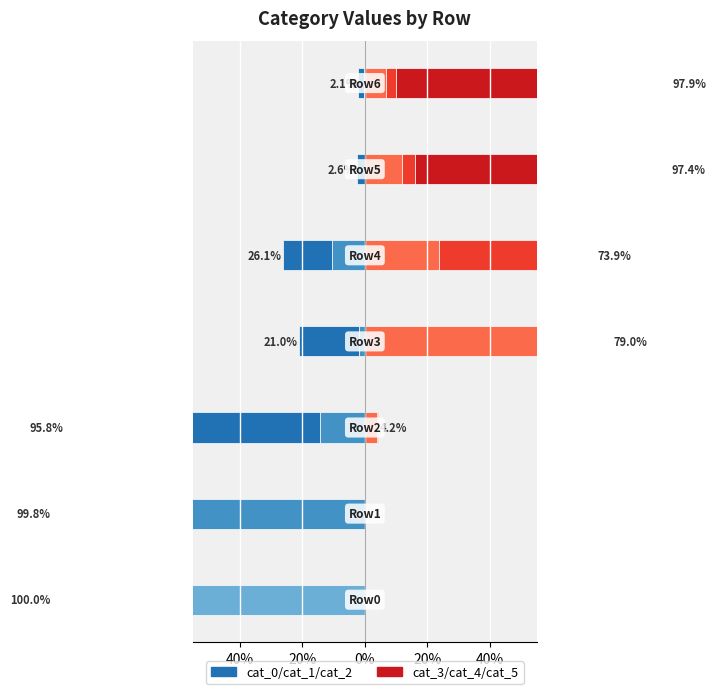

Which series has the largest total across all categories?

cat_5